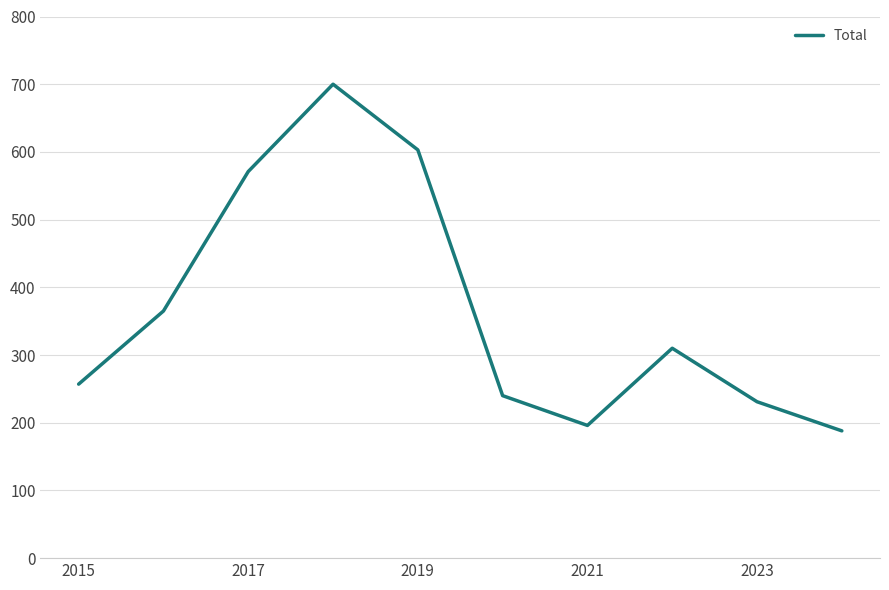

What is the difference between the maximum and minimum values?

512